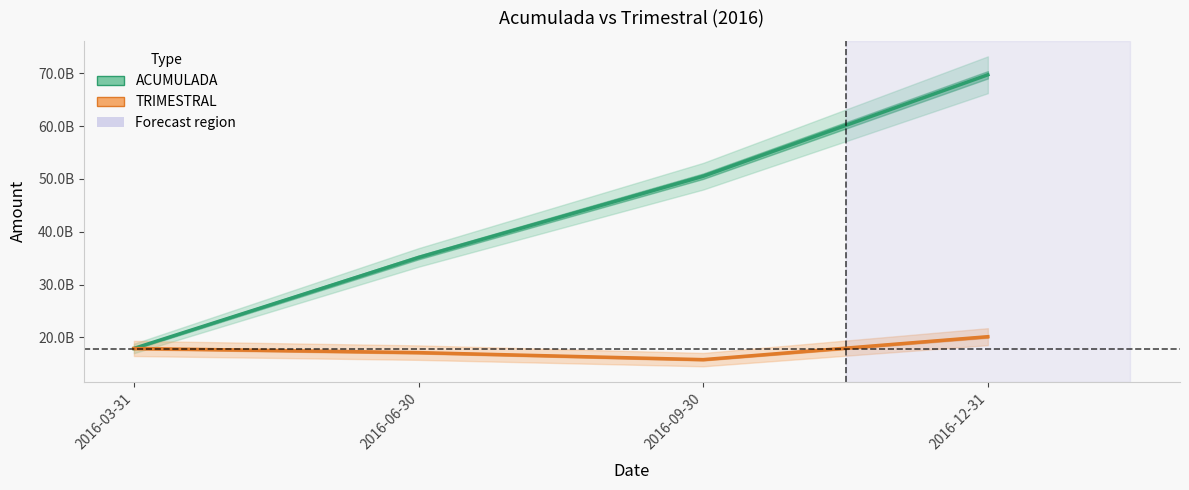

Is it true that TRIMESTRAL equals 8126892203.6 at 2016-06-30?

False